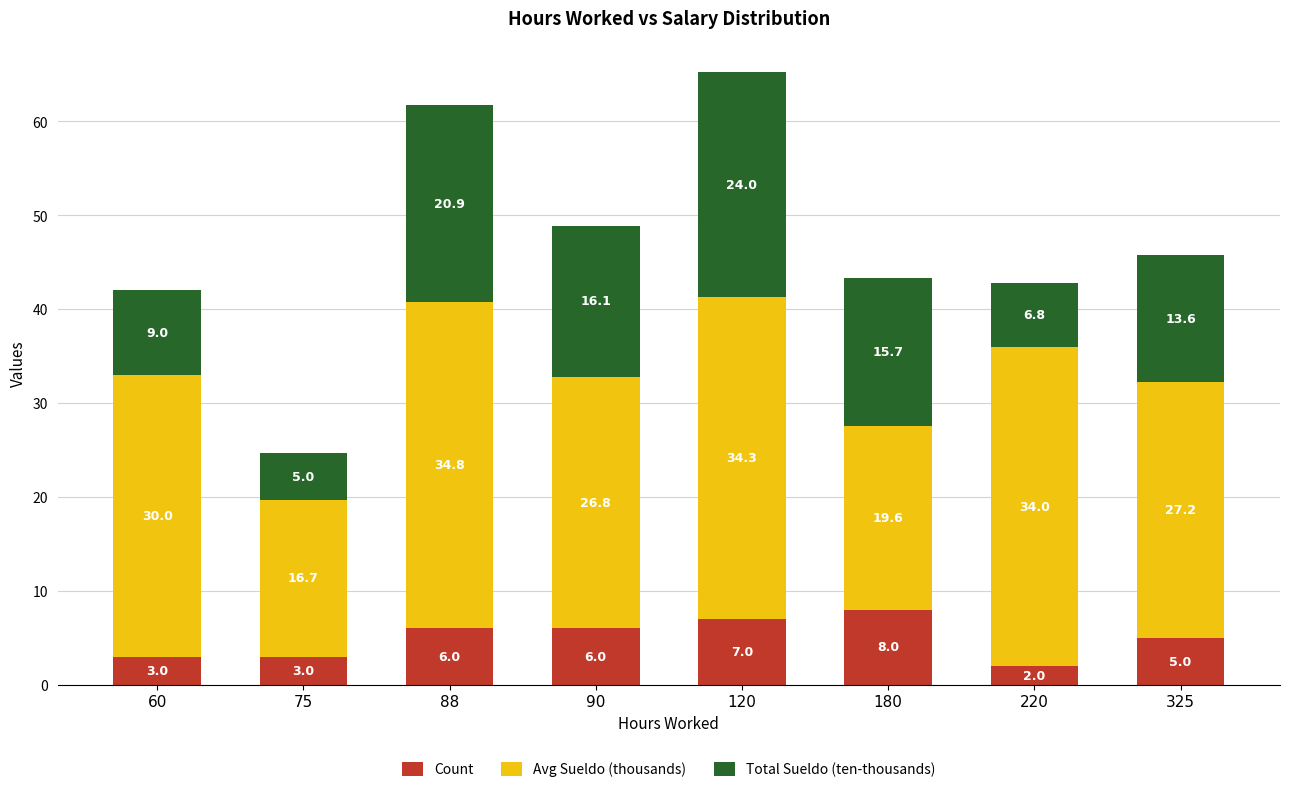

What is the approximate value of Count at 60?

3.0